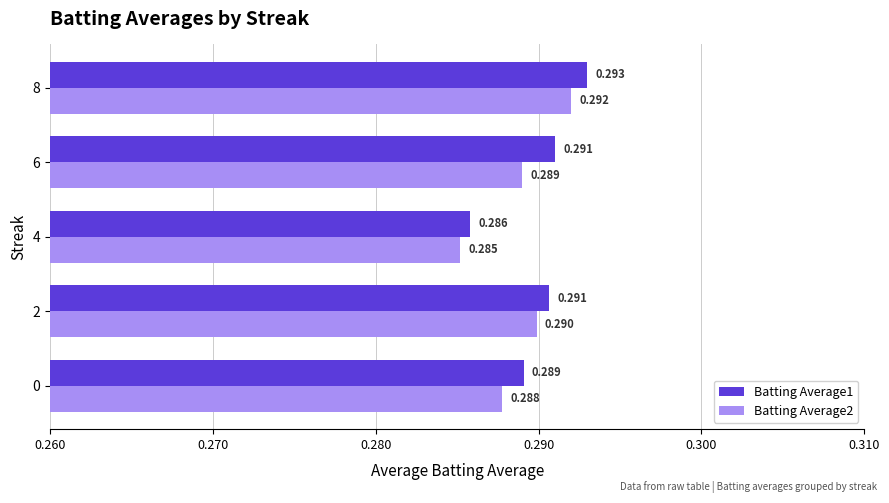

Is the value of Batting Average1 at 0 greater than the value of Batting Average2 at 4?

Yes